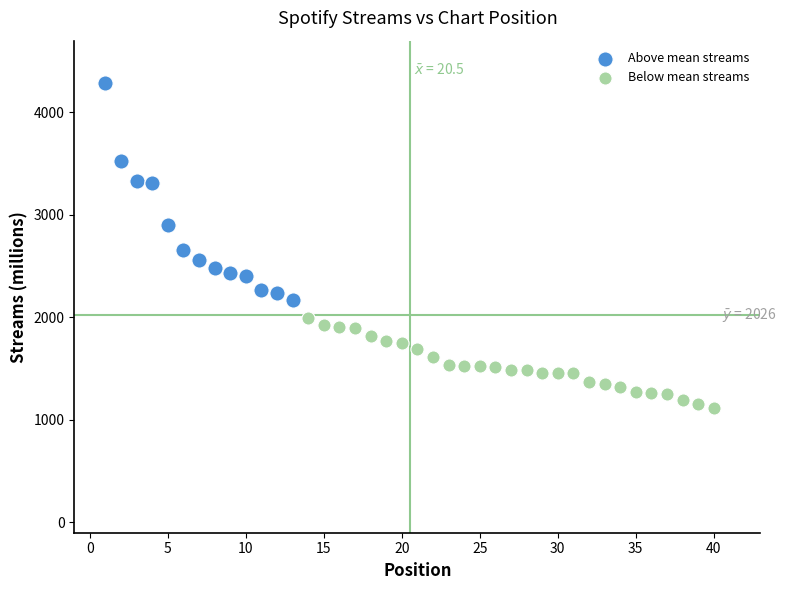

Which series has the largest Y range (max minus min)?

Above mean streams